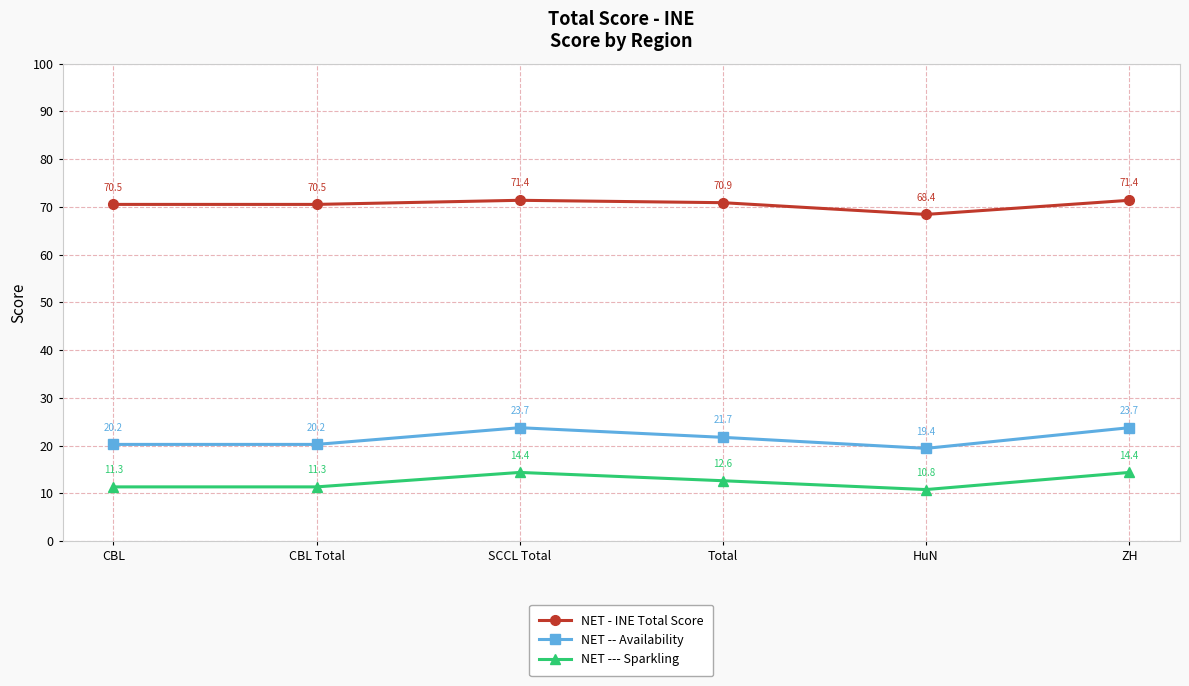

True or false: NET --- Sparkling and NET -- Availability intersect in this chart.

False